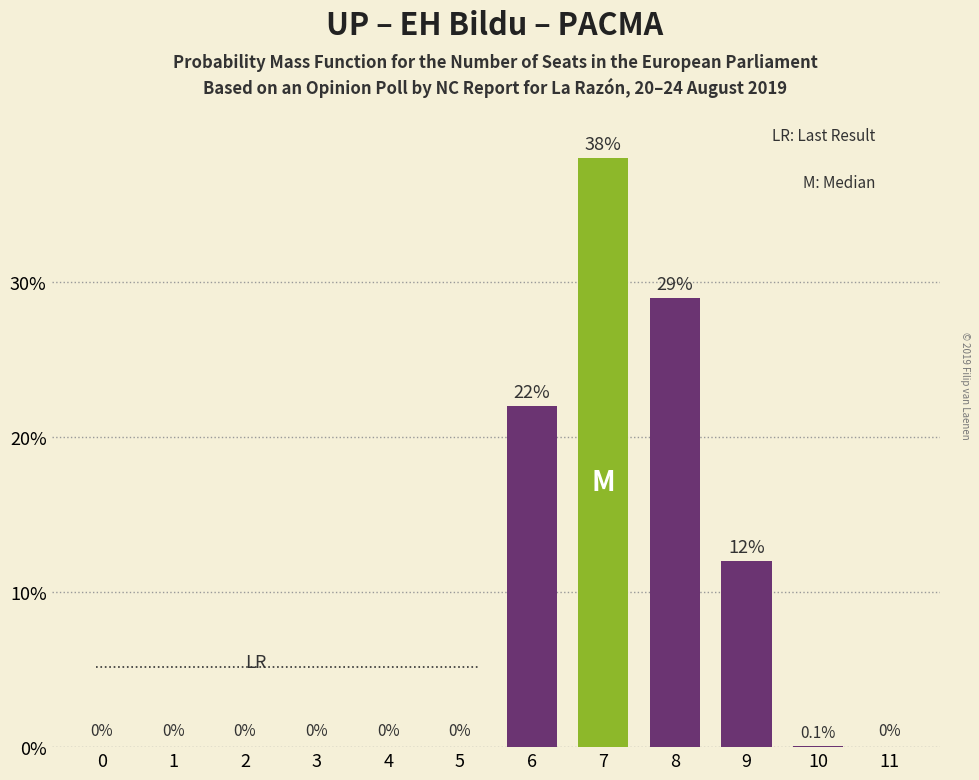

What is the sum of the values at 1 and 8?

29.0